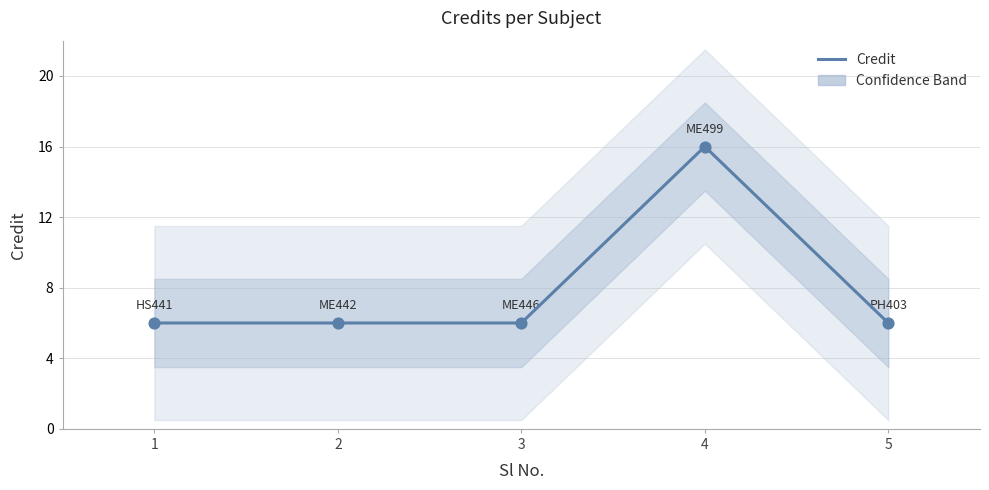

What is the change in value from 1 to 4?

+10